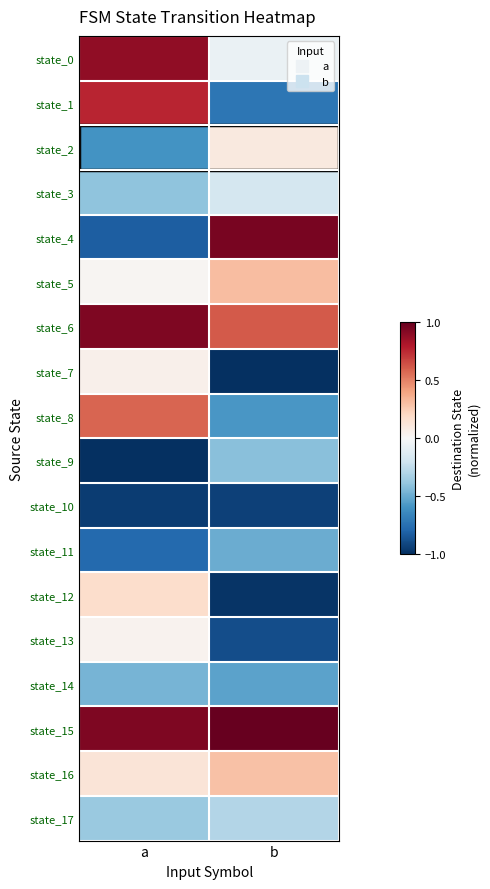

What is the difference between the highest and lowest values at b?

2.0